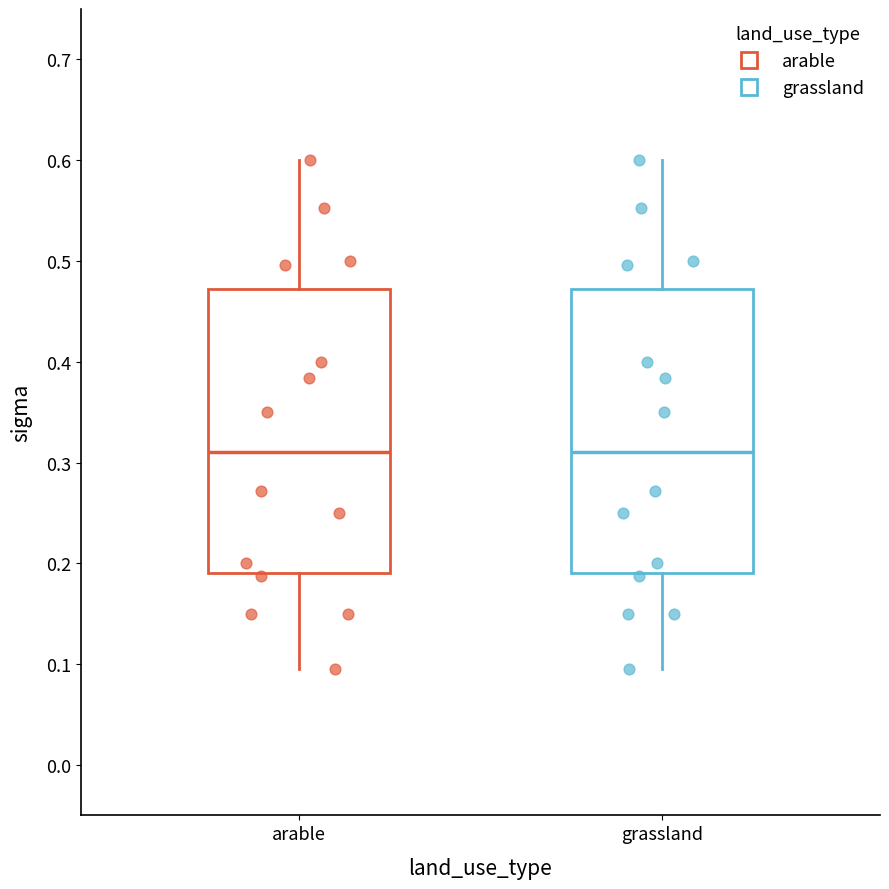

Reading left to right, read every box against the y-axis: the position of its median line, the range the box covers, and the ends of its whiskers. The values are not printed on the chart, so give them approximately, as read against the axis.

arable: median 0.31, box 0.19 to 0.47, whiskers 0.10 to 0.60
grassland: median 0.31, box 0.19 to 0.47, whiskers 0.10 to 0.60